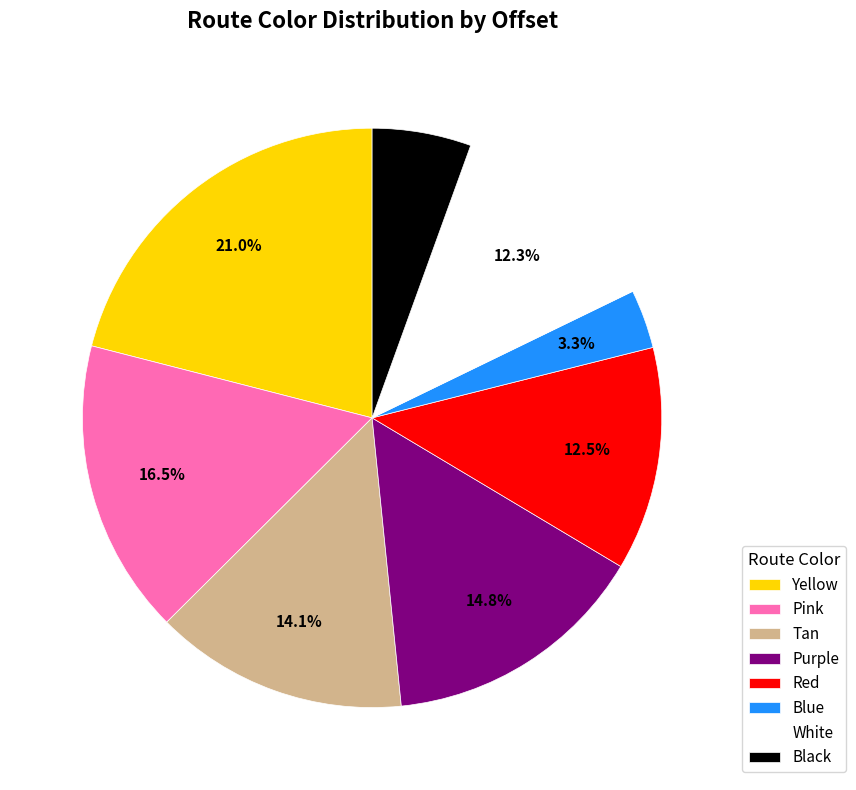

Which has a higher value, Pink or Tan?

Pink